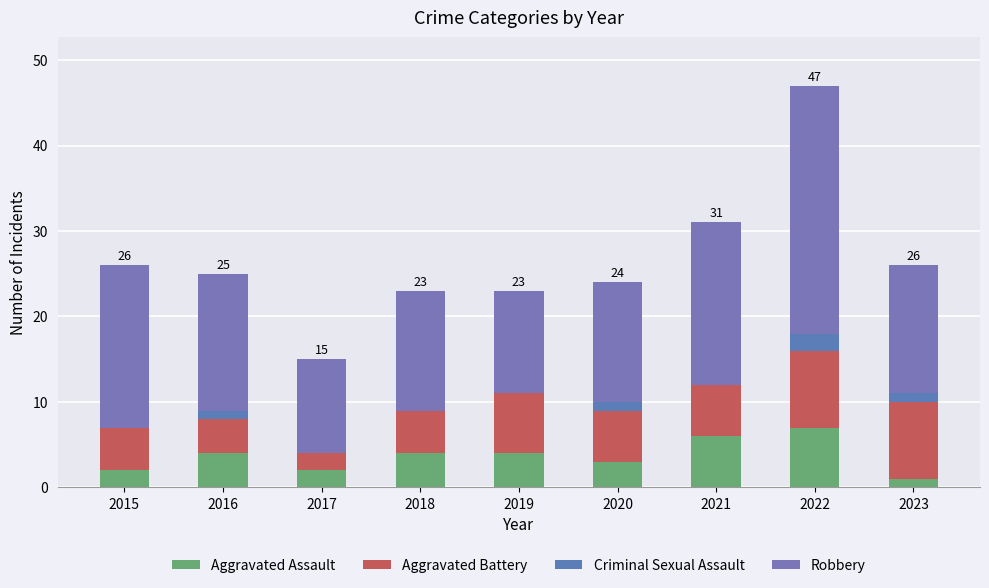

At how many categories does at least one series exceed 20?

1